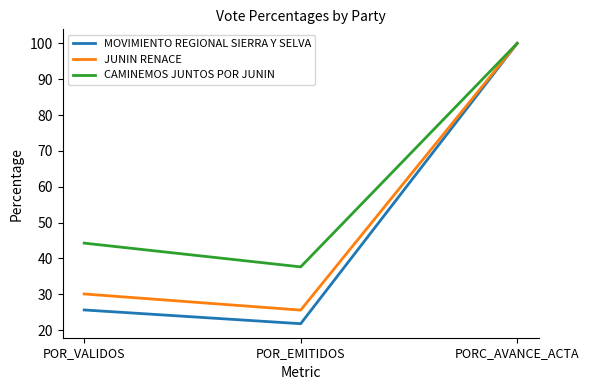

What is the smallest value displayed?

21.8